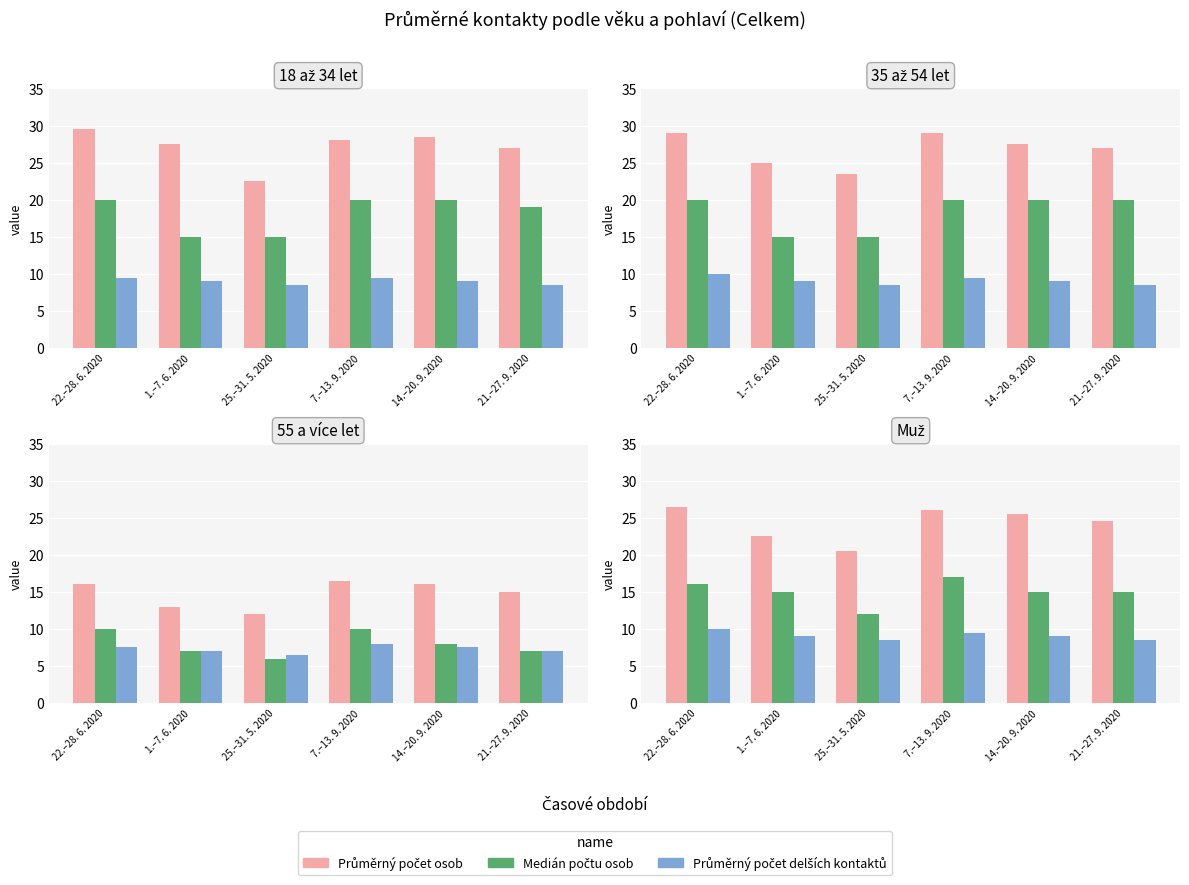

The value of Průměrný počet osob at 1.–7. 6. 2020 is 12.2. True or false?

False